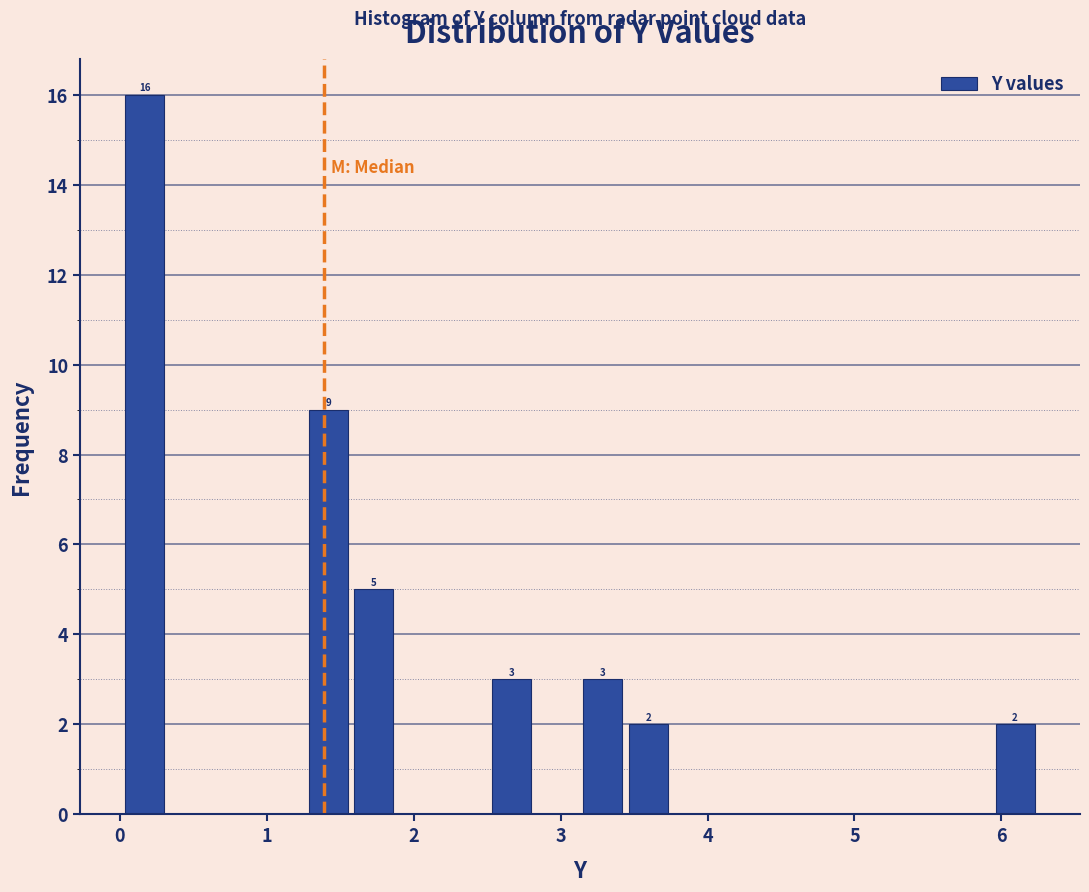

Around what value on the x-axis is the tallest bar? Give the approximate position of its centre, as read against the axis.

0.2